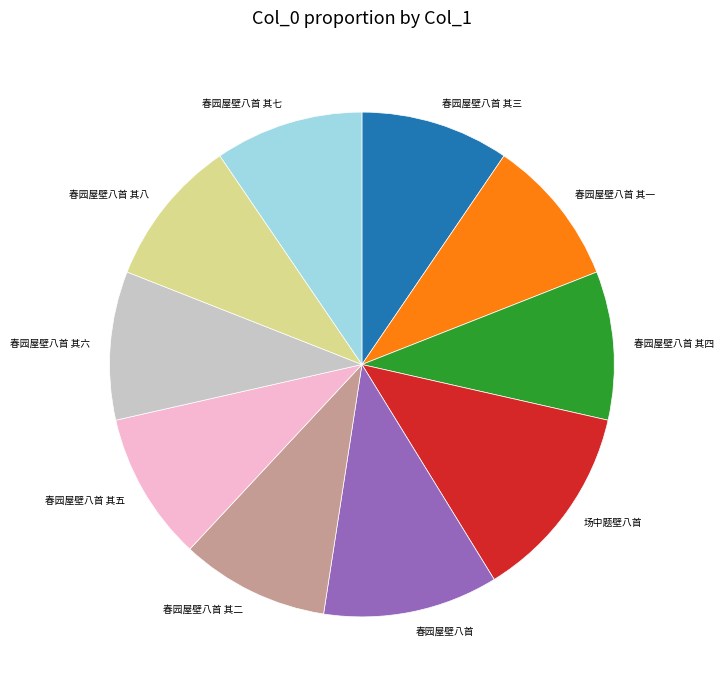

Does 春园屋壁八首 represent more than half of the total?

No